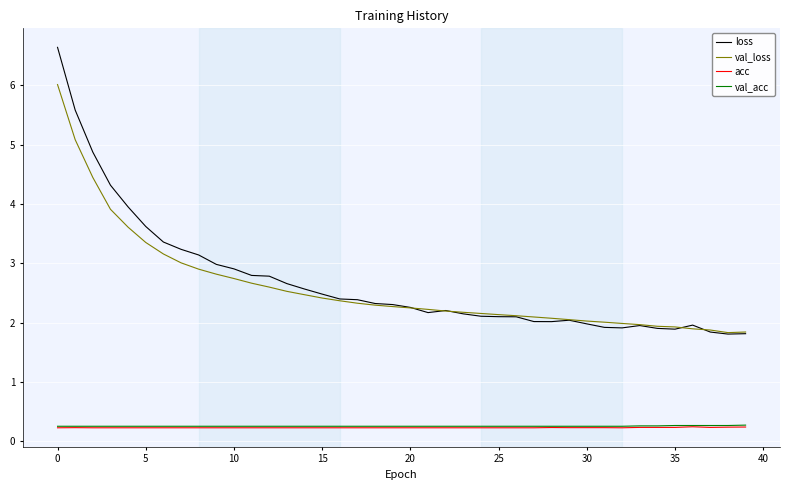

What is the average value of the val_acc series?

0.3